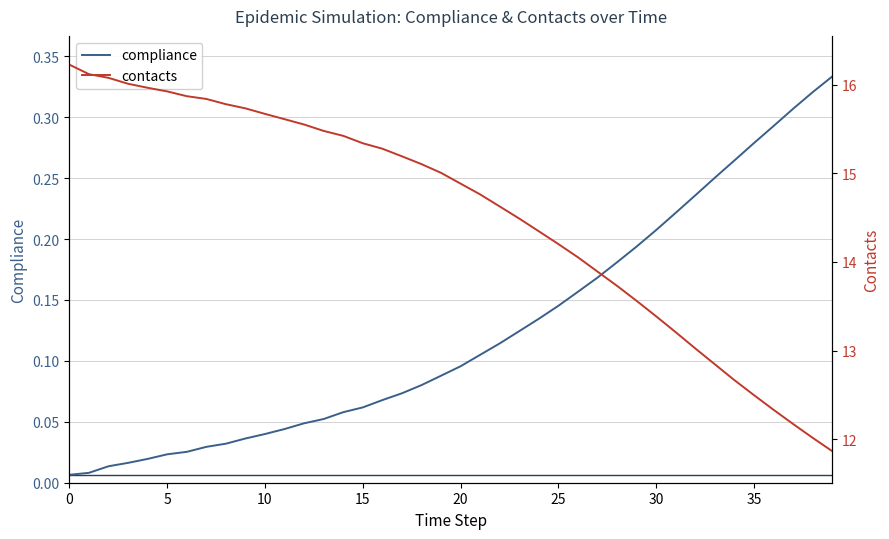

True or false: contacts and compliance cross at least once.

False